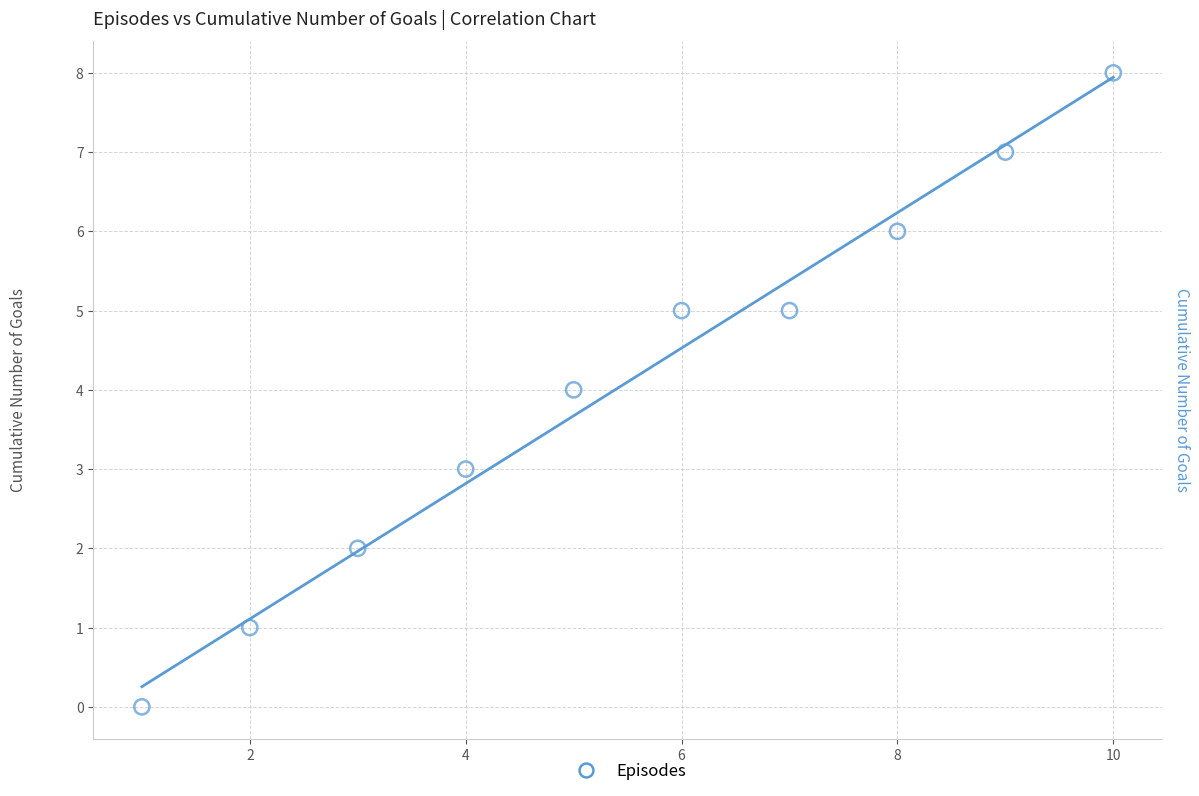

What is the average X value?

6